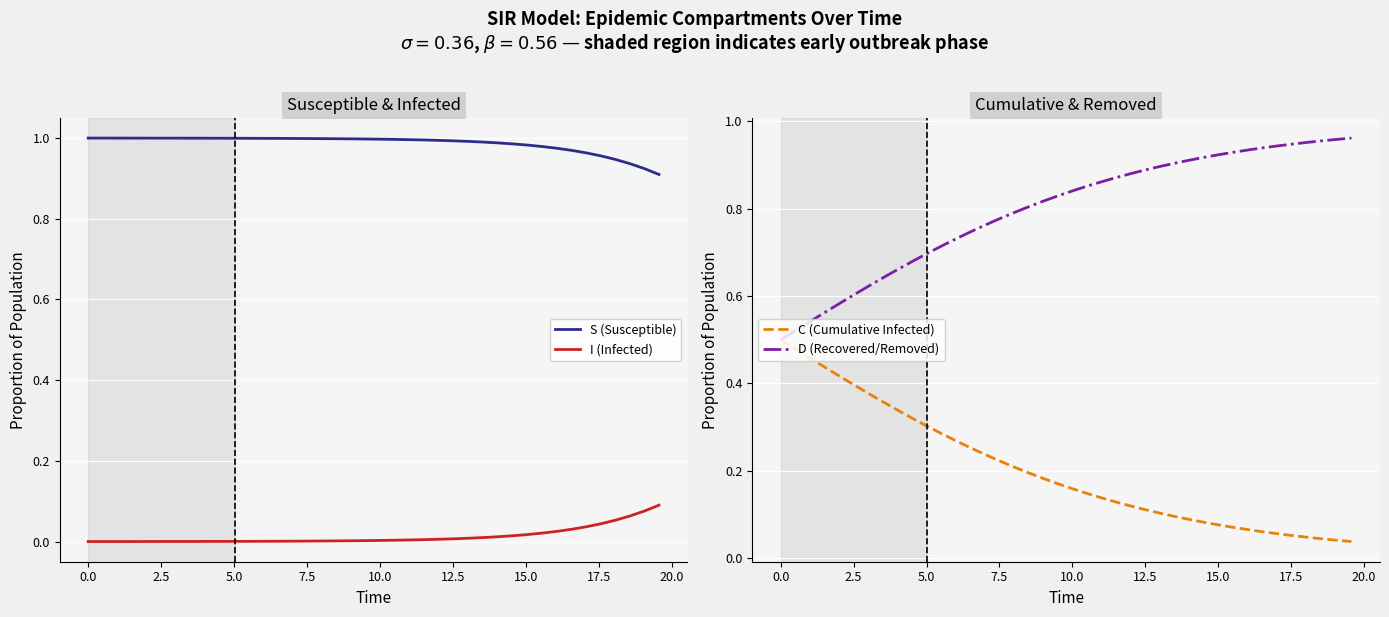

True or false: I (Infected) and S (Susceptible) cross at least once.

False